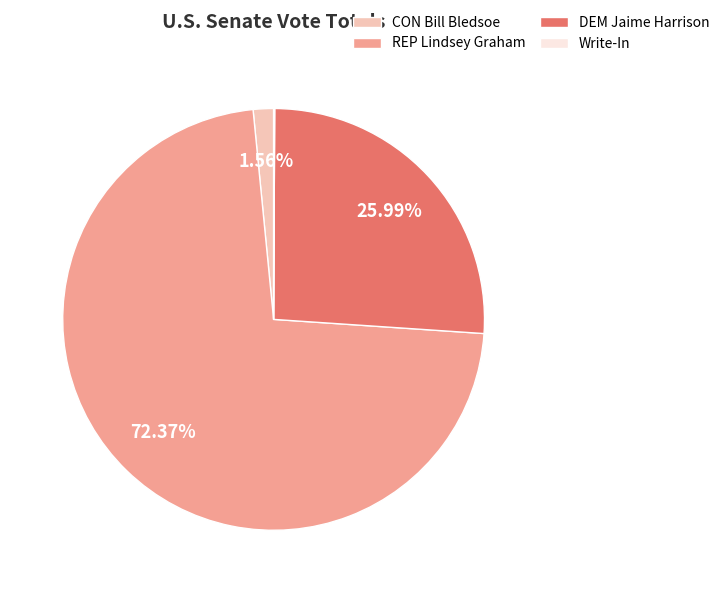

Is there a majority slice in this chart?

Yes